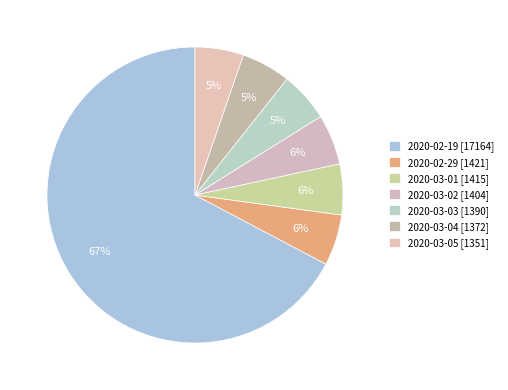

Does any single category account for the majority?

Yes